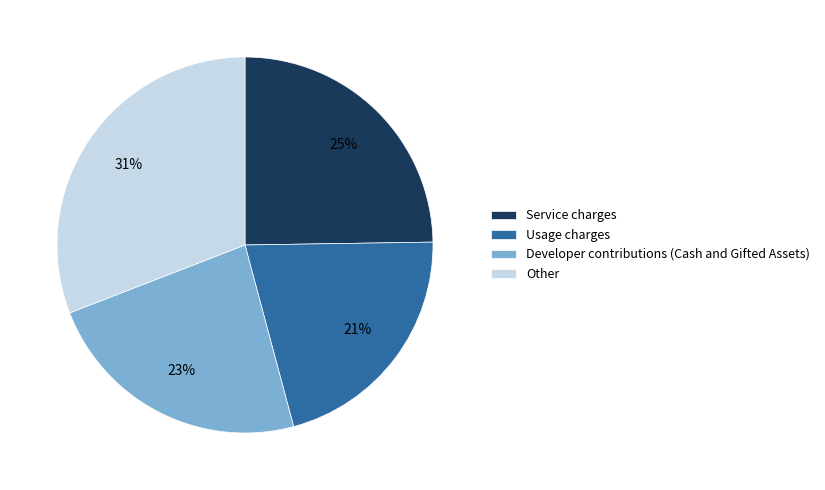

Is there any slice that represents more than half of the pie?

No